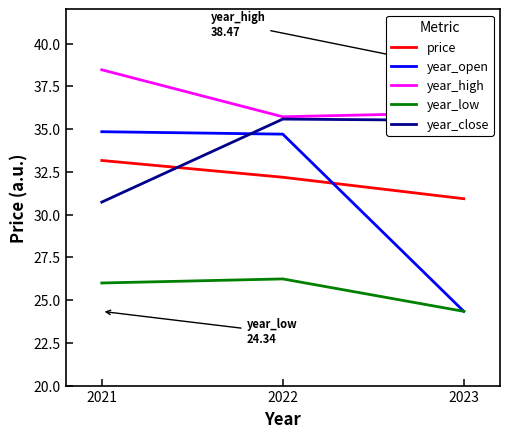

Does the chart display data point markers on the line(s)?

No